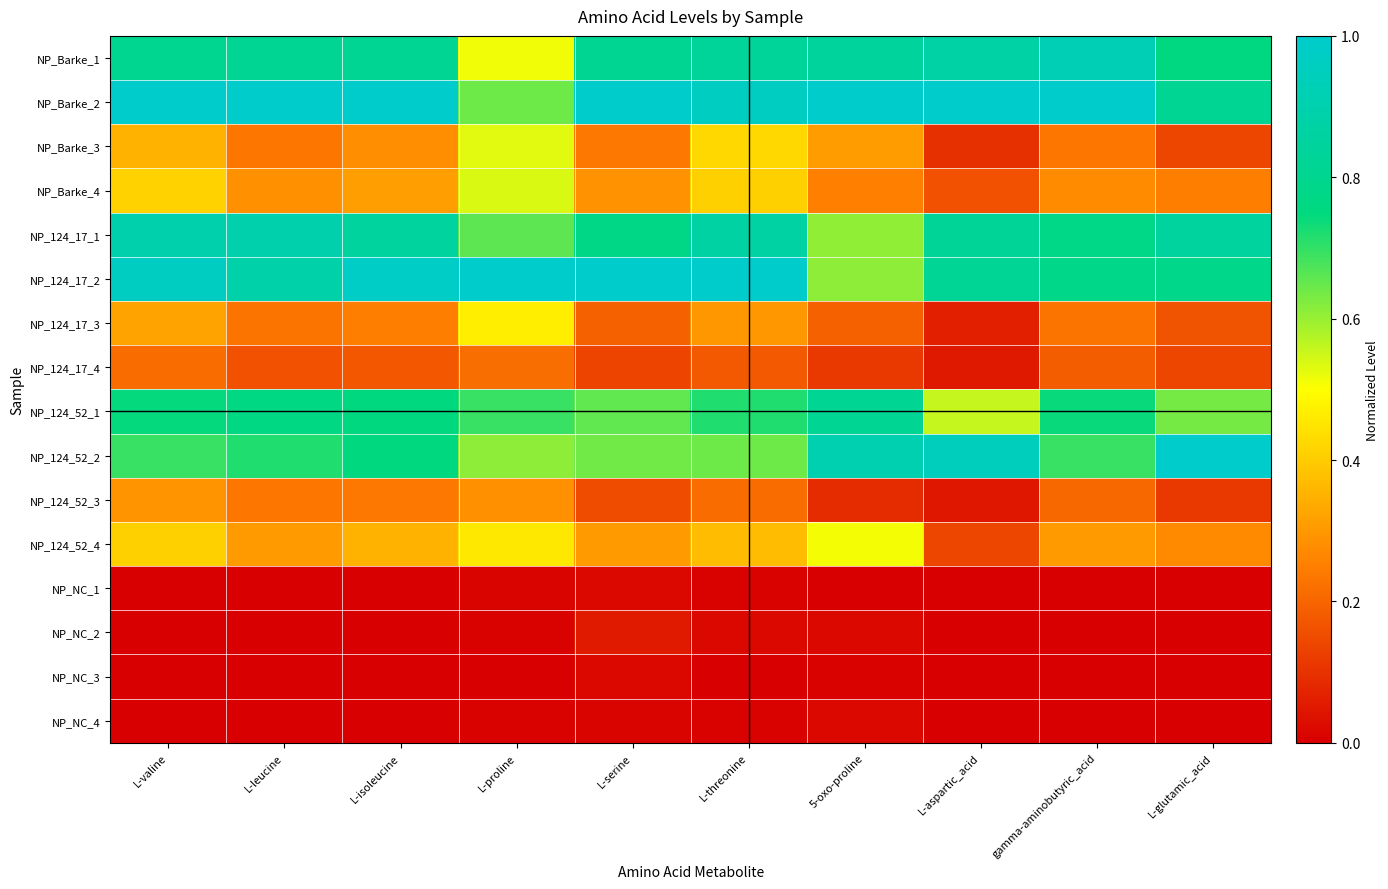

What is the total value across all series at L-aspartic_acid?

5.6